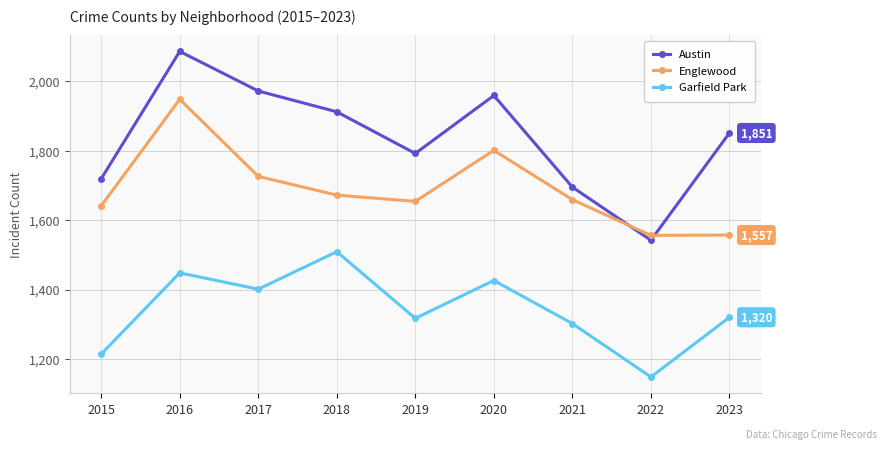

At which category is the sum across all series the highest?

2016